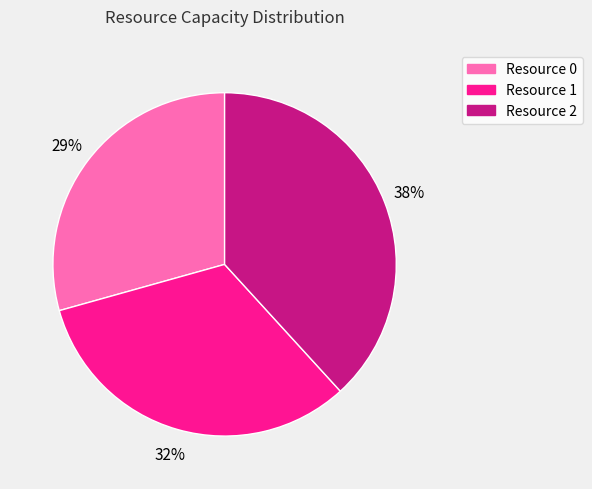

Which slice is the smallest?

Resource 0